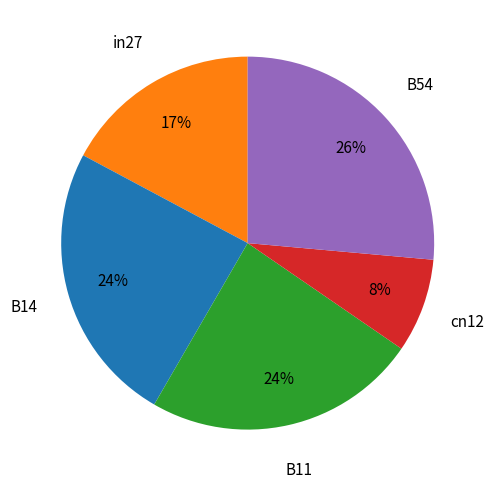

To the nearest percent, what is the average slice percentage?

20%